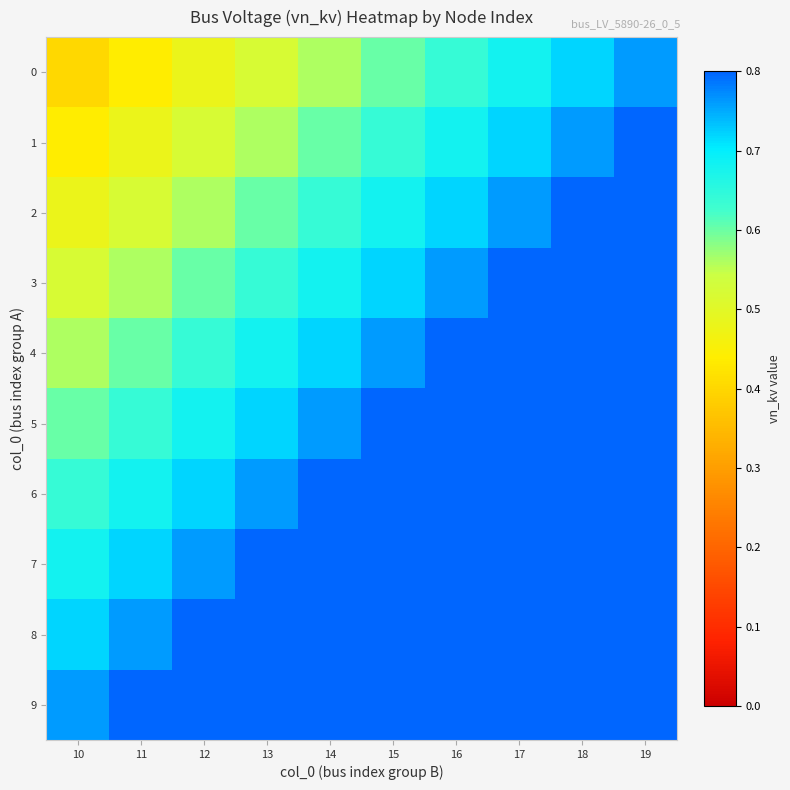

Count the number of categories in the chart.

10